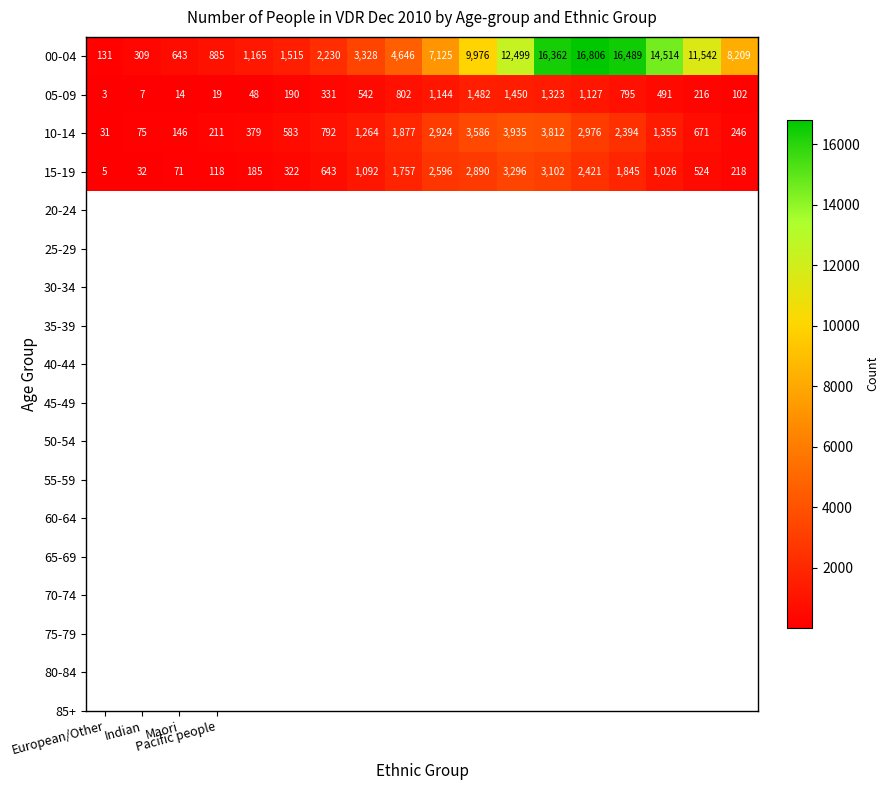

Which series has the widest spread of values?

00-04